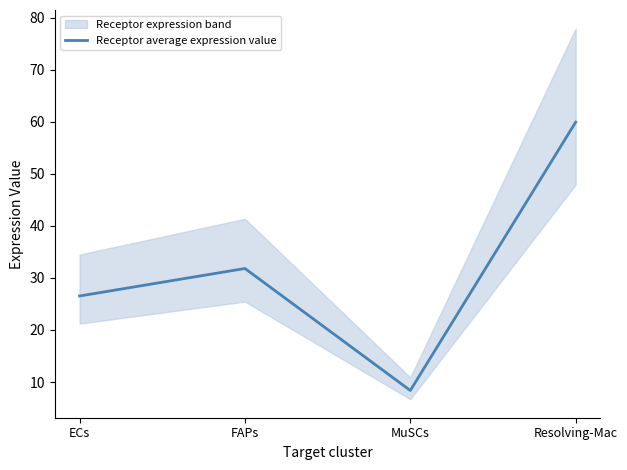

Rank the categories by value from lowest to highest.

MuSCs, ECs, FAPs, Resolving-Mac